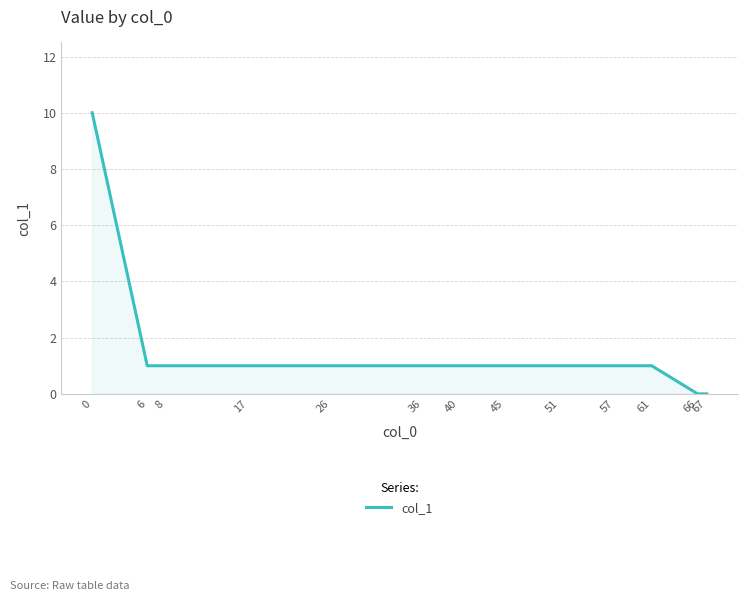

The chart shows a value of 1 at 61. True or false?

True